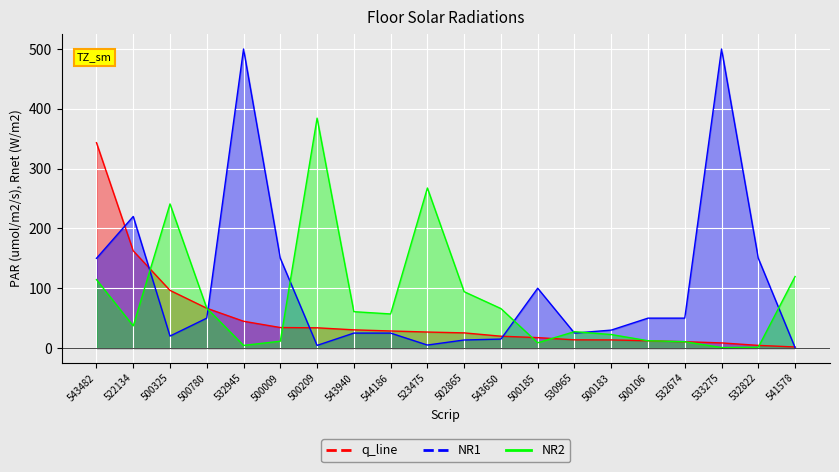

What is the sum of the Net values at 522134 and 543650?

235.0